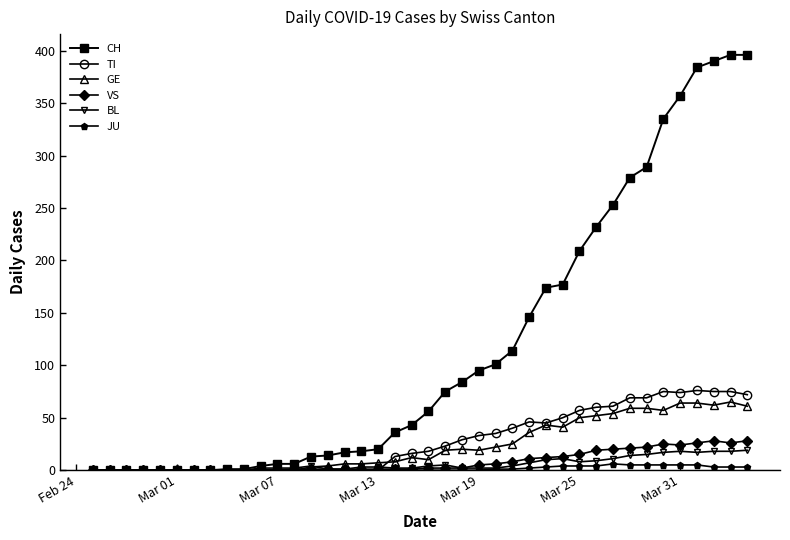

True or false: GE has more than 0 points higher than both neighbors.

True